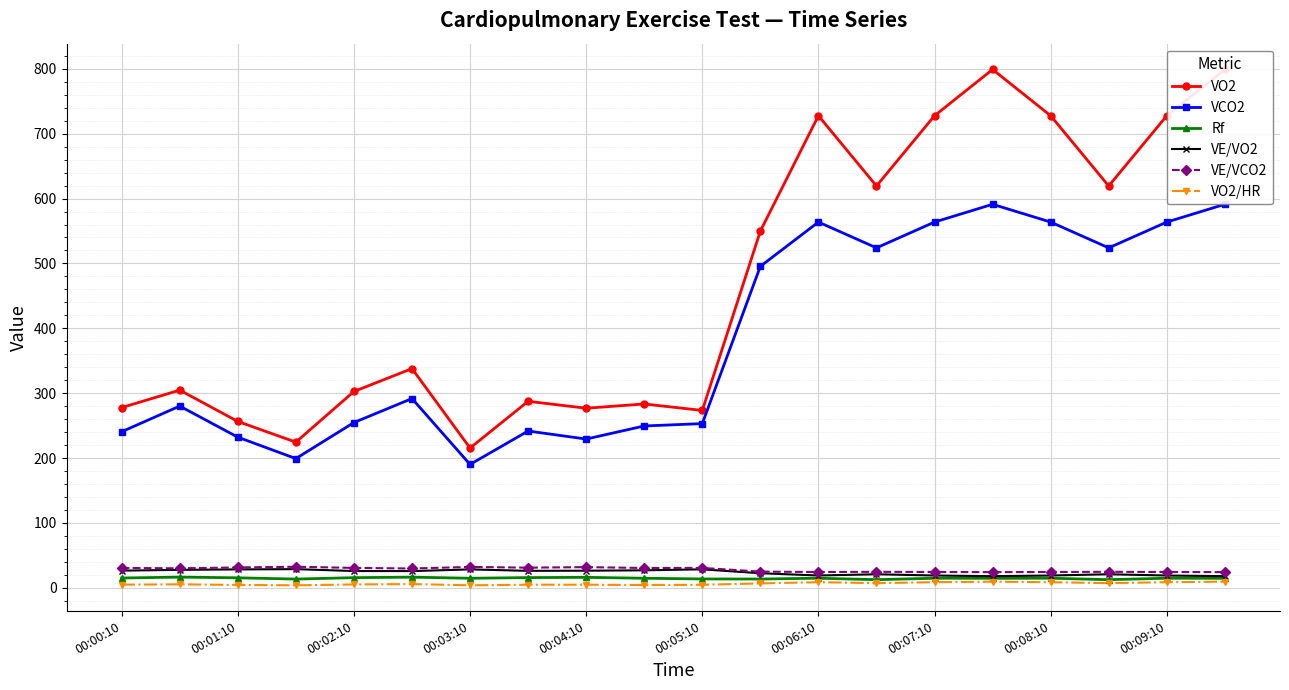

At how many categories does at least one series exceed 56?

20